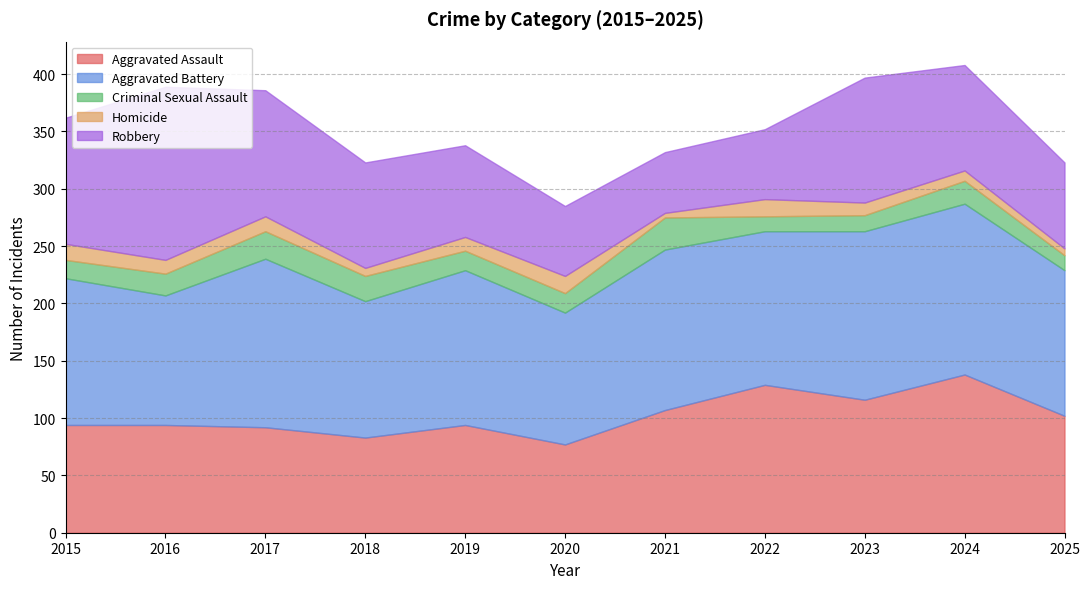

At which category does Aggravated Battery reach its first local valley?

2016